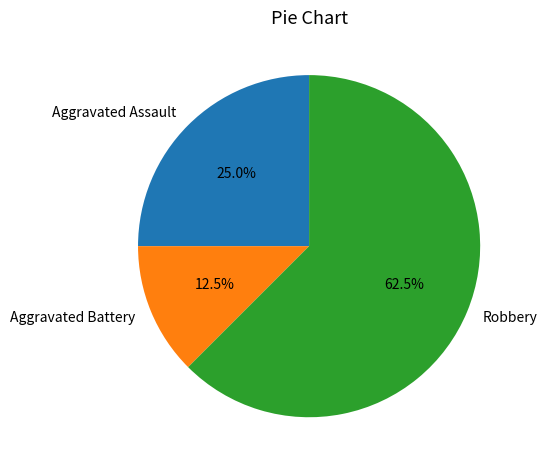

How many slices are in this pie chart?

3